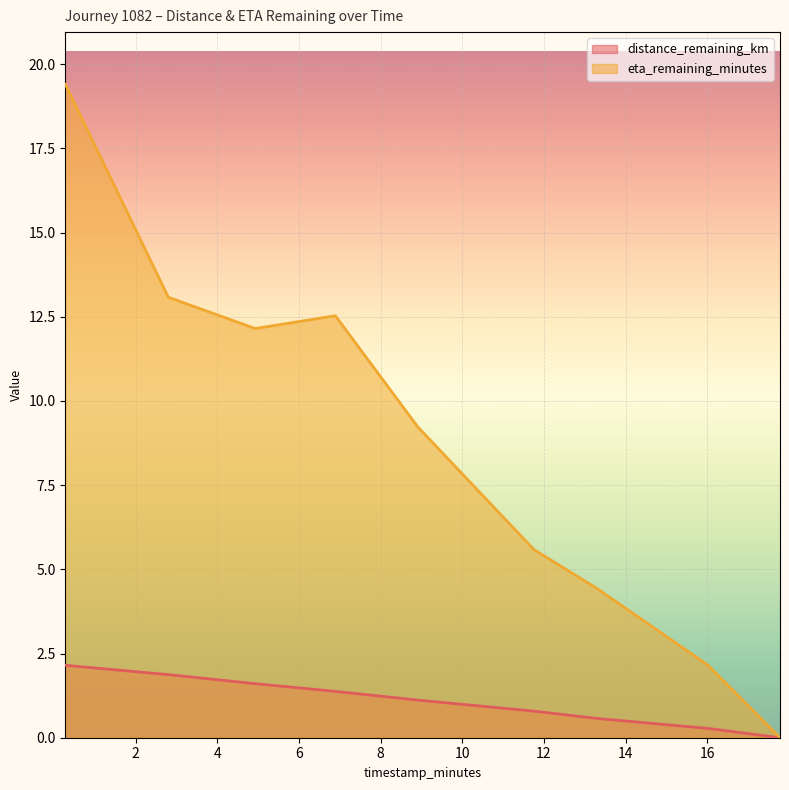

How many positive values does the eta_remaining_minutes series have?

8